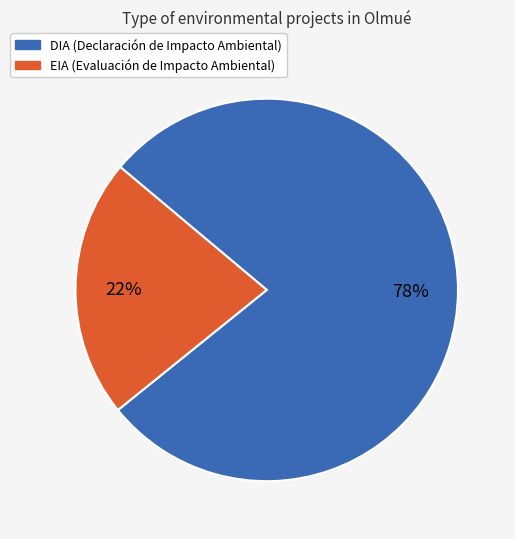

Count the number of slices in the pie.

2